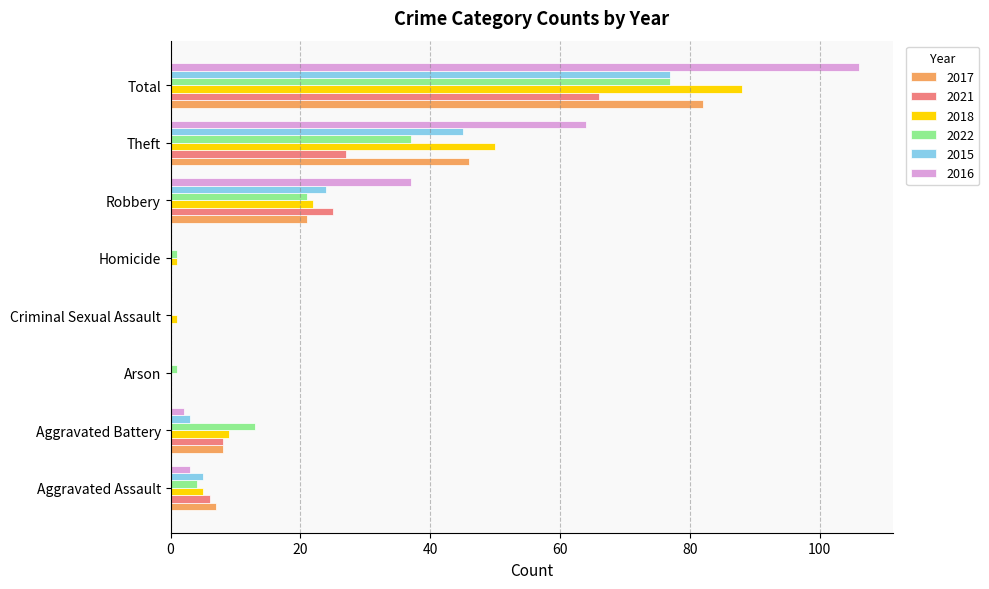

Which series has the largest total across all categories?

2016